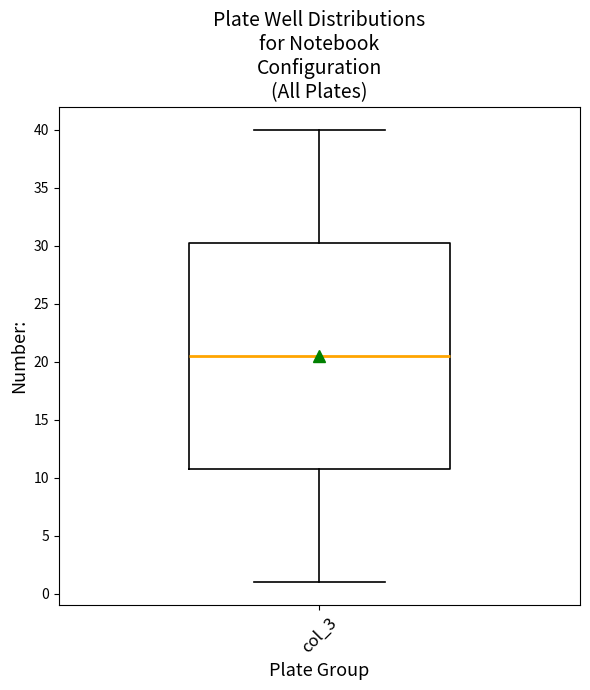

Transcribe this box plot: give where the median line is, the range the box spans, and where the two whiskers end, as read against the y-axis. The values are not printed on the chart, so give them approximately, as read against the axis.

median 20.5, box 11.0 to 30.5, whiskers 1.0 to 40.0